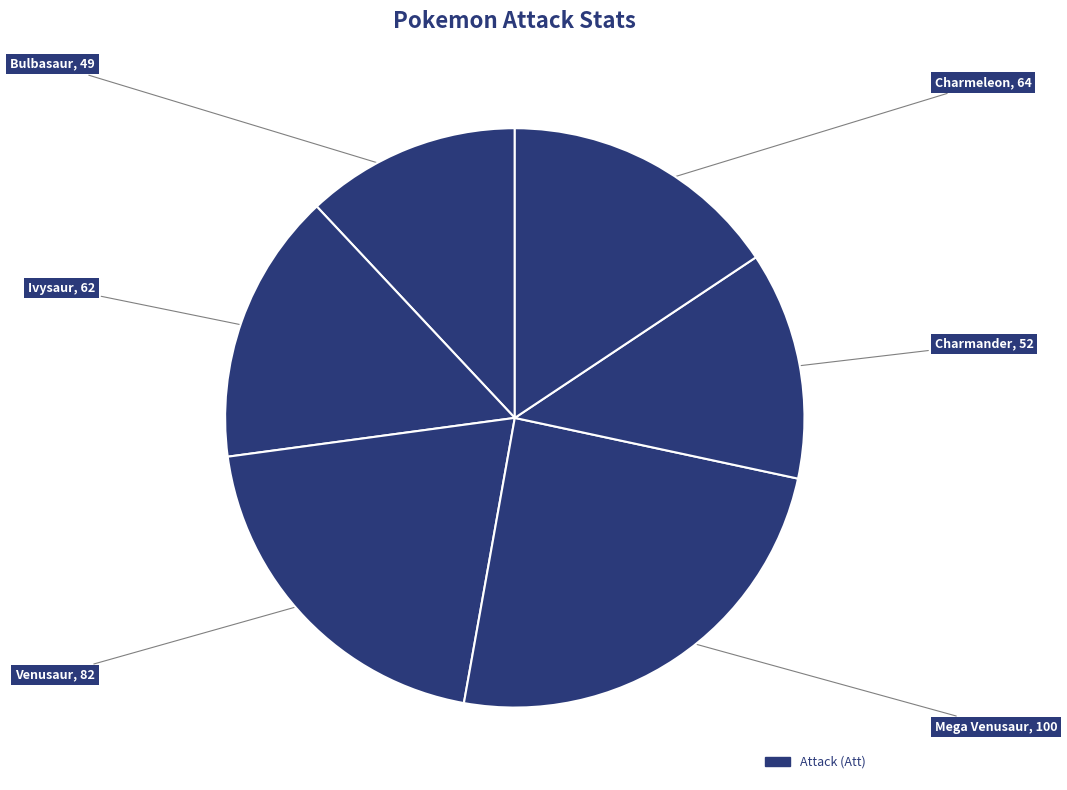

Which category has the smallest portion of the pie?

Bulbasaur